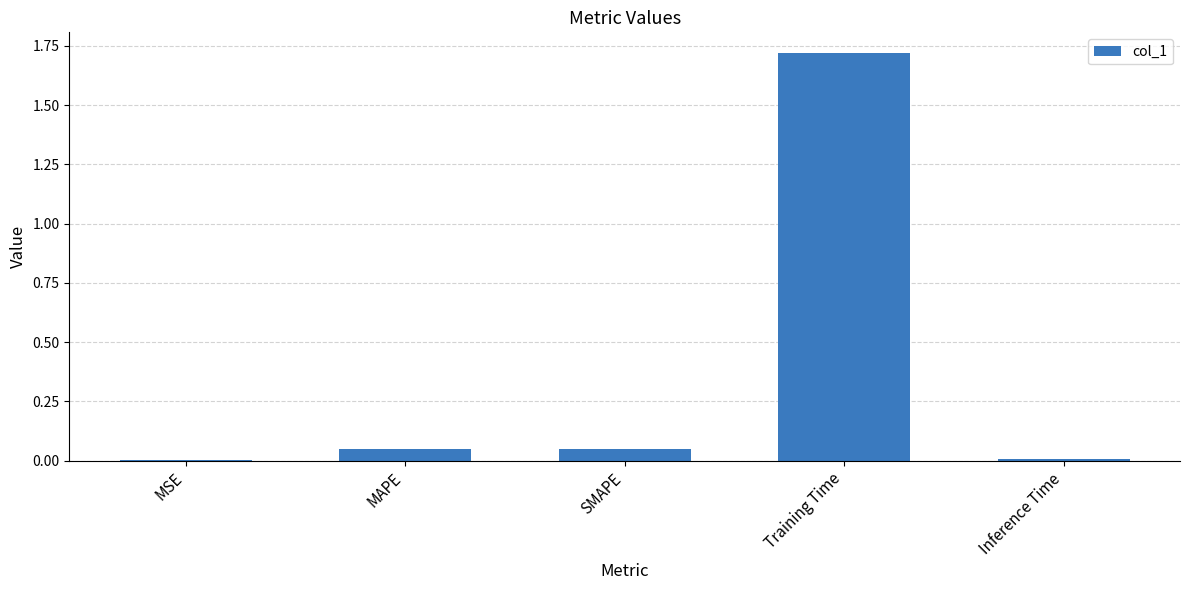

Is it true that the value at Training Time is 3.0?

False